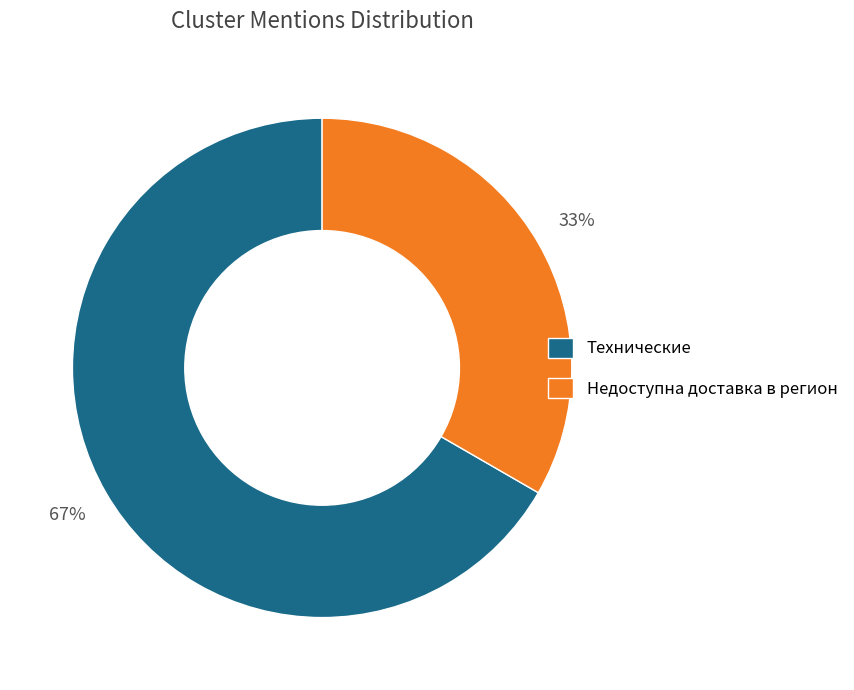

To the nearest percent, what percentage of the pie is Технические?

67%